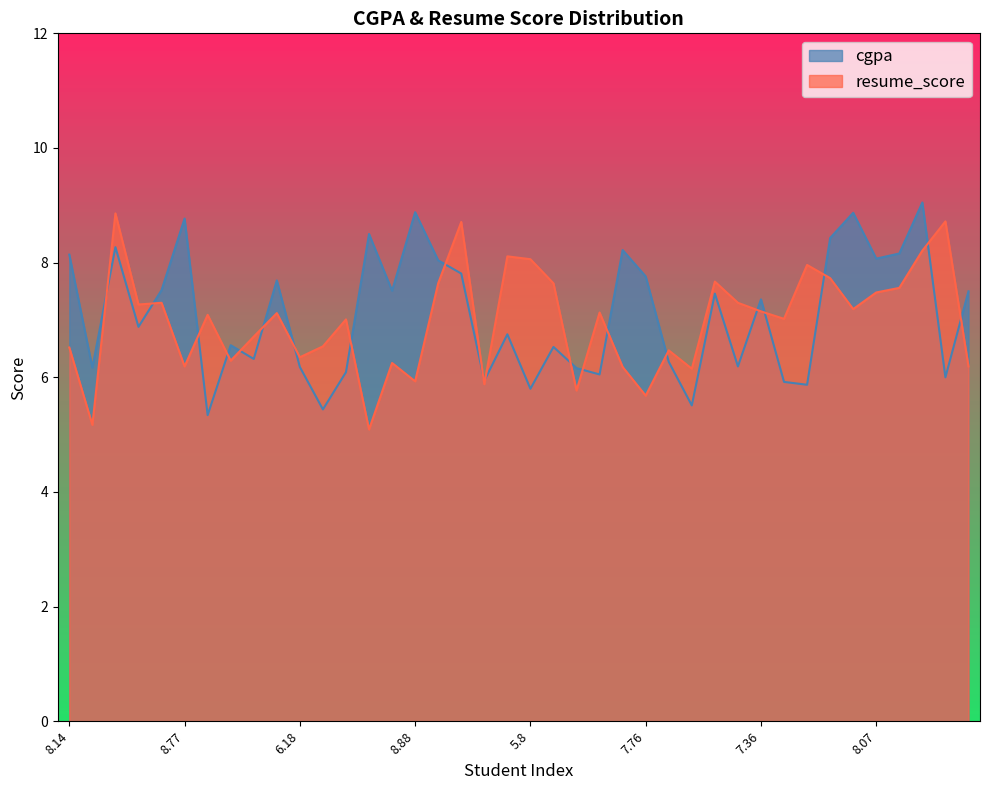

True or false: resume_score has a value of 7.6 at 8.04.

True